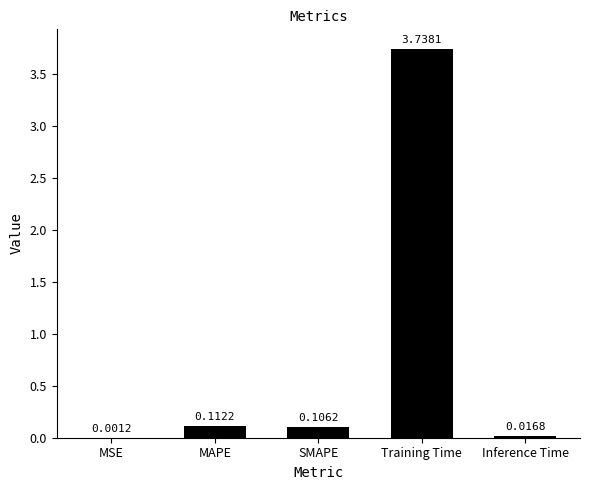

What is the sum of all values?

4.0